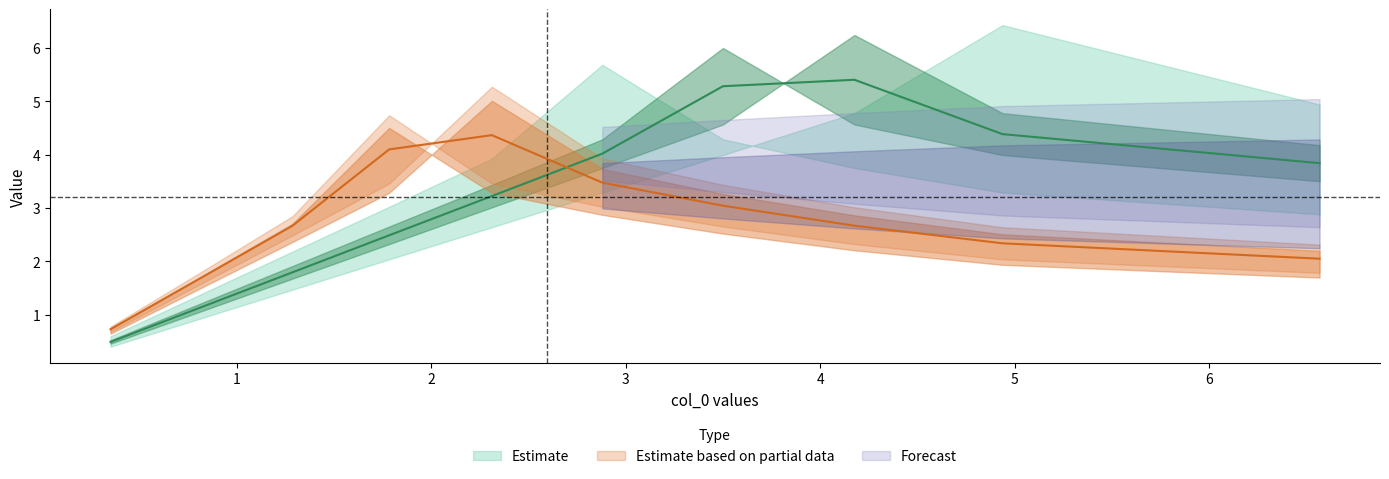

Does the chart have visible grid lines?

No